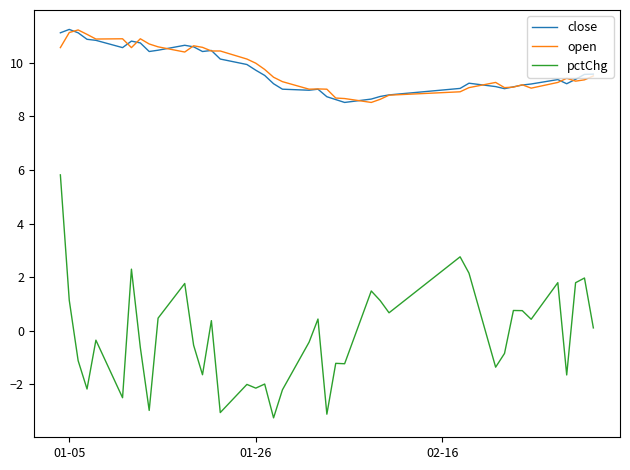

True or false: pctChg and close intersect in this chart.

False